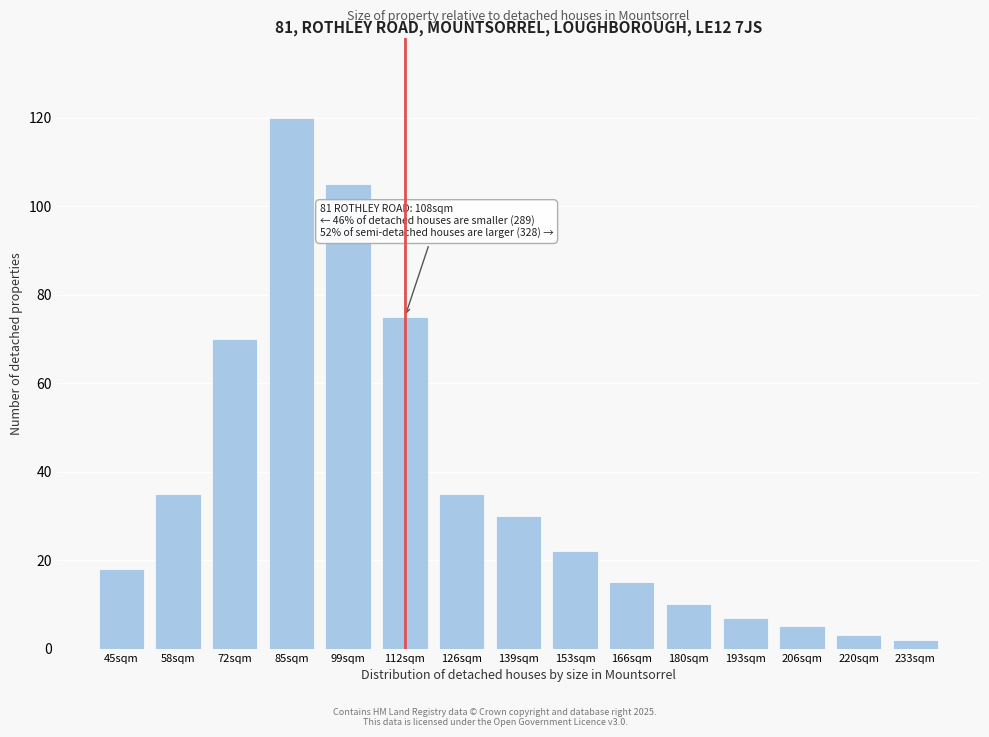

Reading left to right, what are all the values shown in this chart?

18	35	70	120	105	75	35	30	22	15	10	7	5	3	2